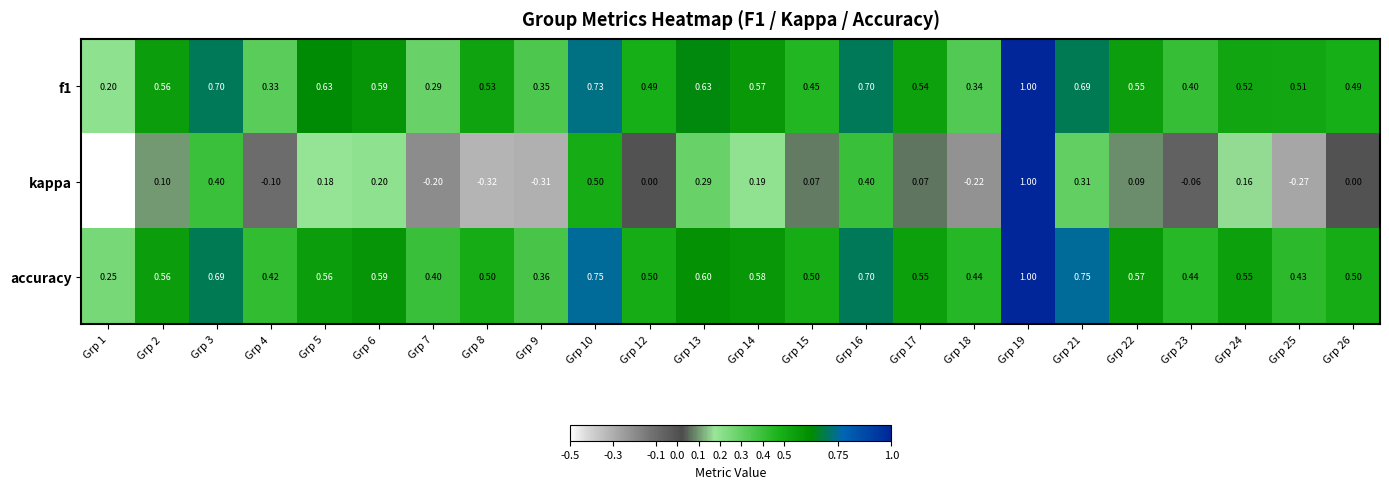

Which series has the largest range (max minus min)?

kappa